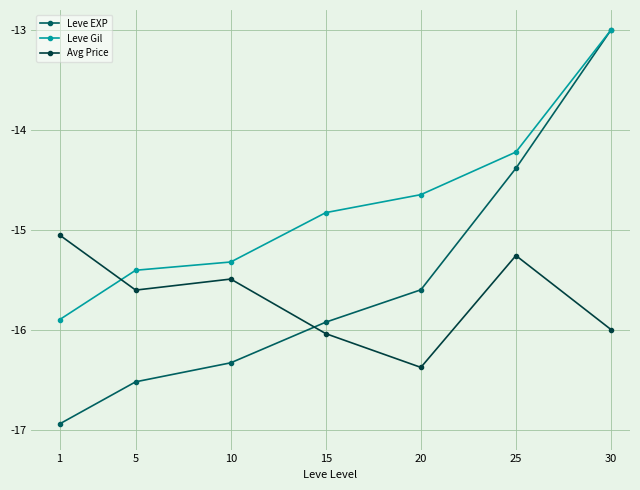

List the series in order of their overall mean, lowest first.

Avg Price, Leve EXP, Leve Gil